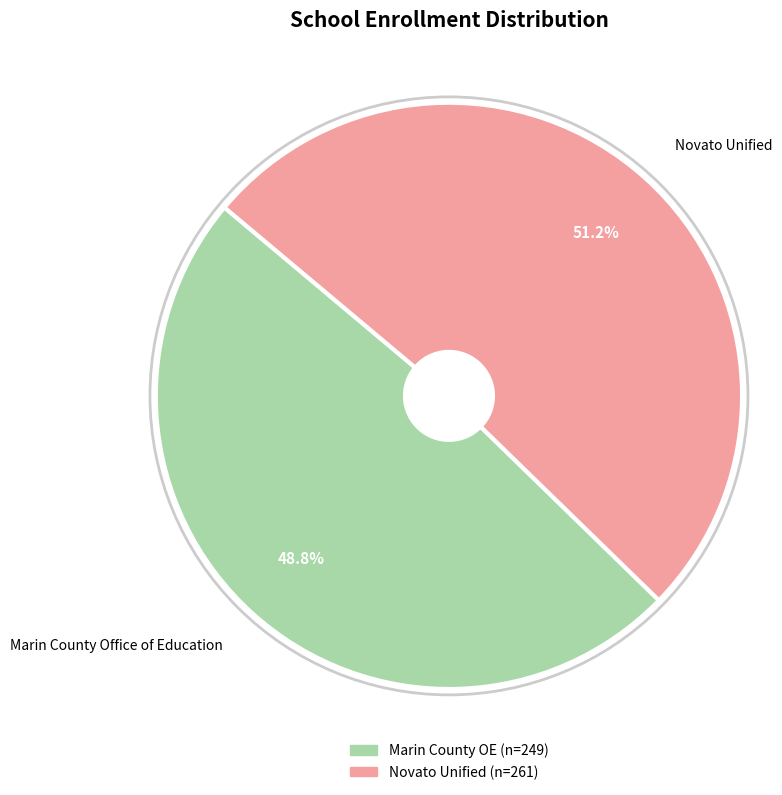

Which category accounts for the majority?

Novato Unified